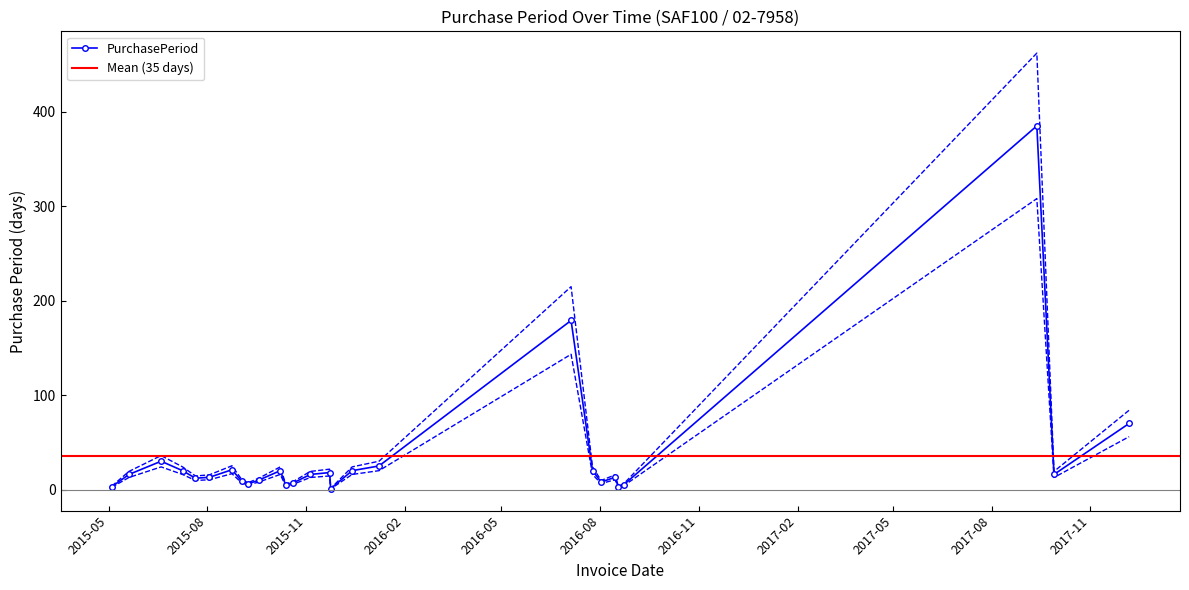

True or false: the data shows 7.6 at 2015-08-03.

False